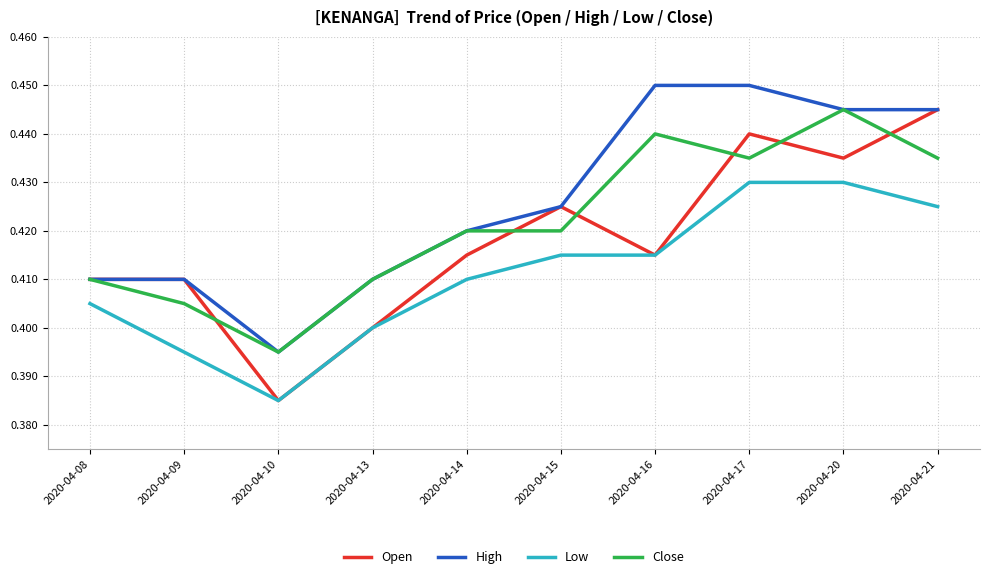

What is the sum of all Close values?

4.2